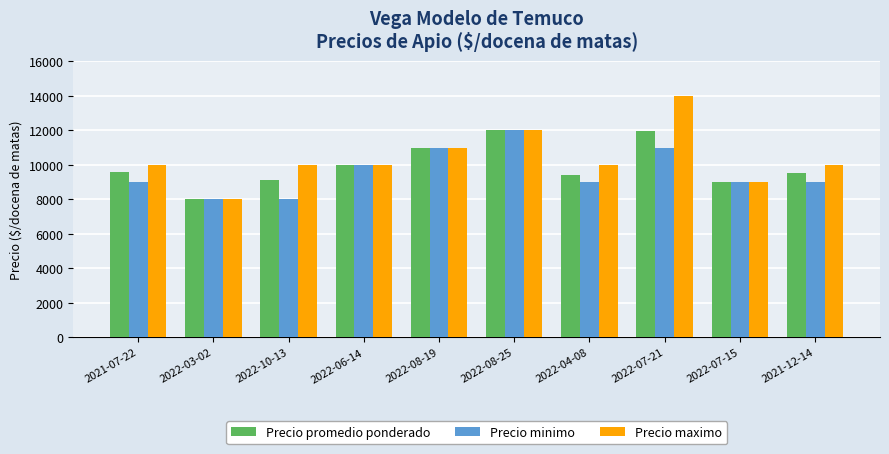

The value of Precio promedio ponderado at 2022-07-21 is 11971. True or false?

True